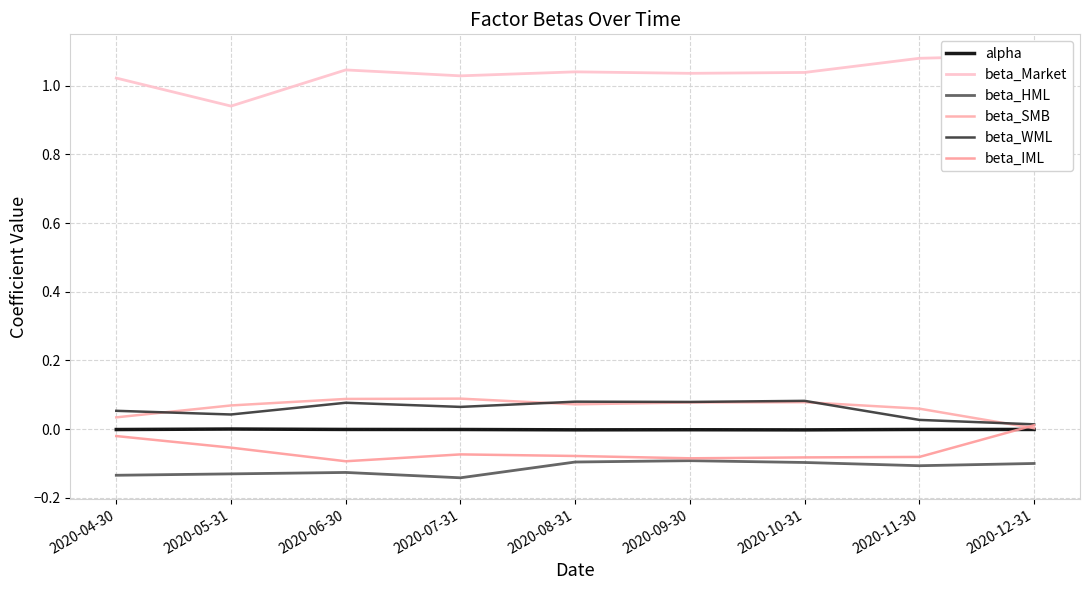

Count the number of categories in the chart.

9